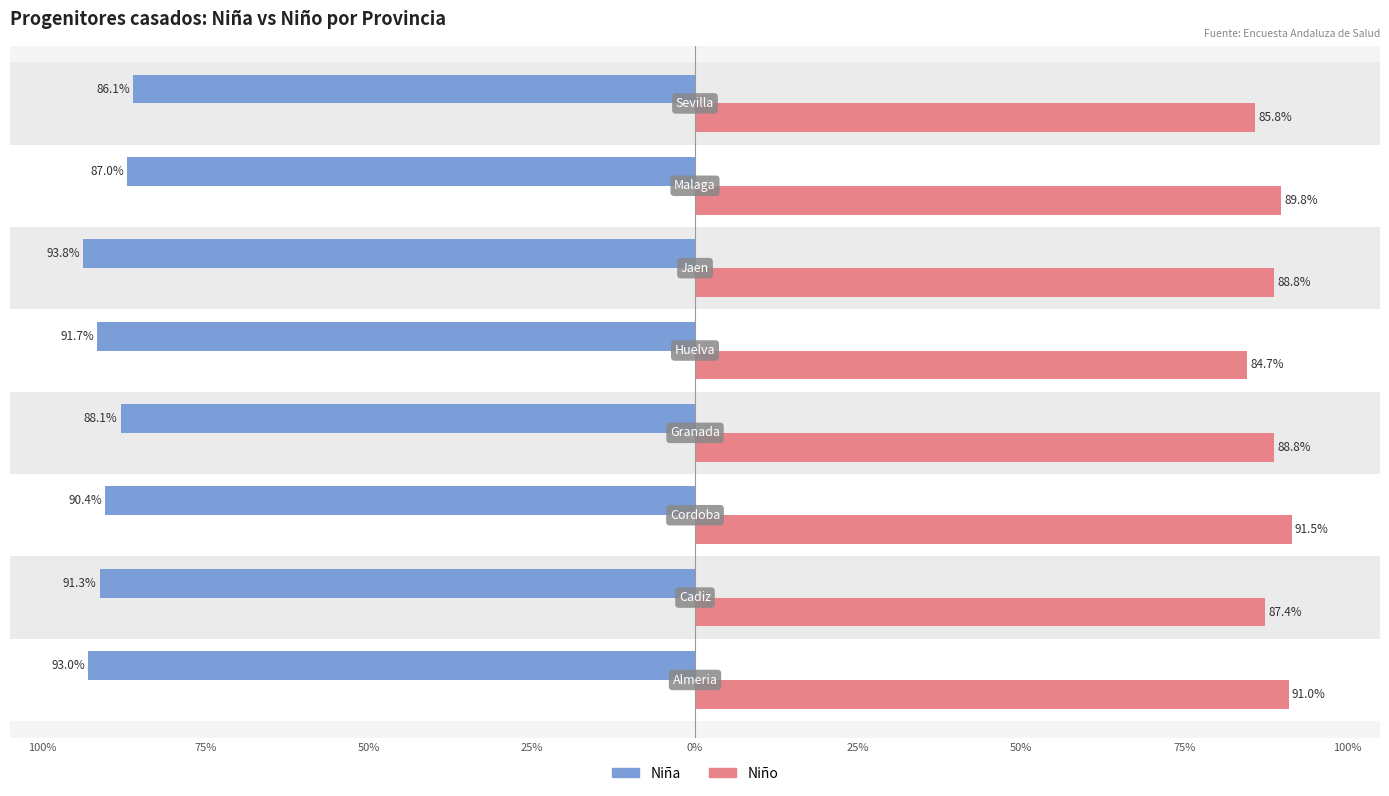

What are all the series names shown in the legend?

Niña, Niño